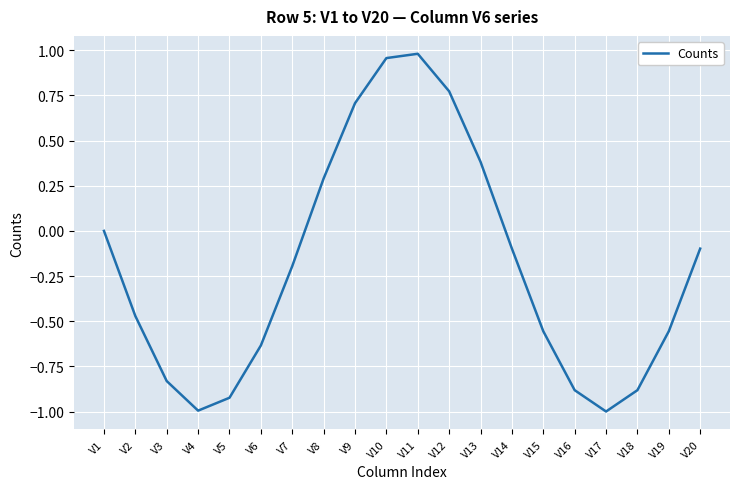

What is the smallest value displayed?

-1.0